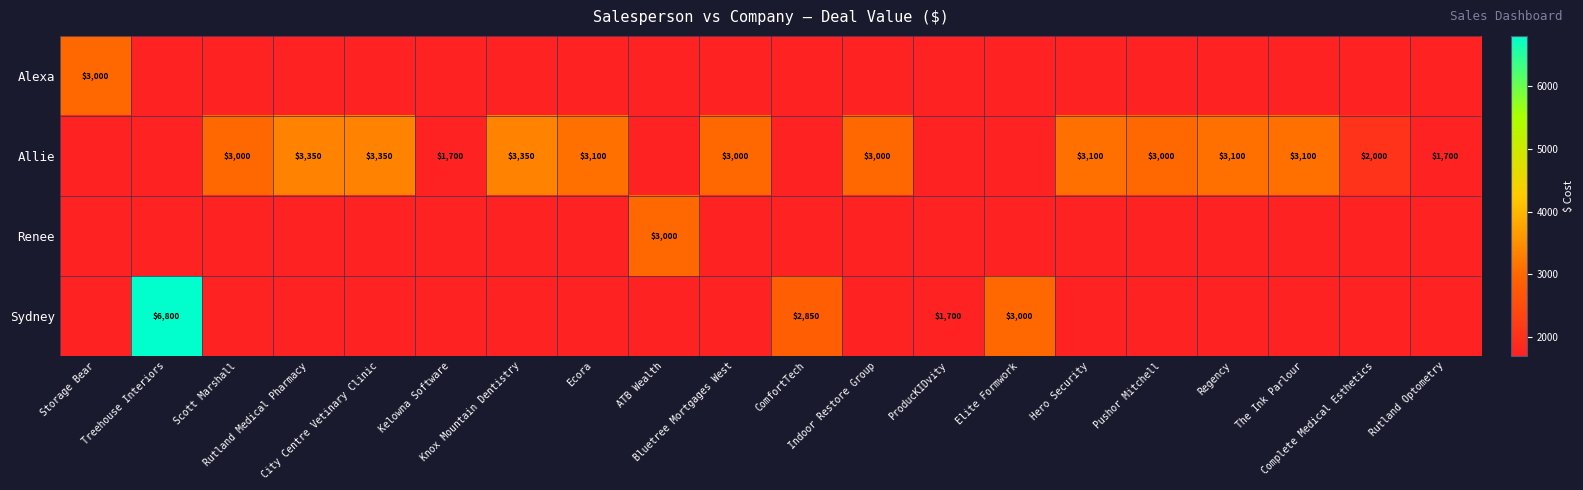

At which label is Alexa closest to 3000?

Storage Bear